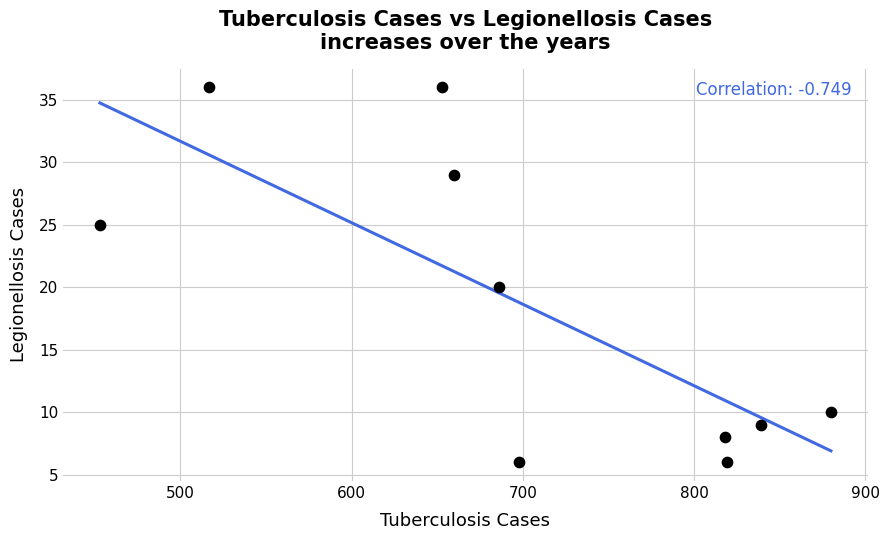

What is the range of Y values (max minus min)?

30